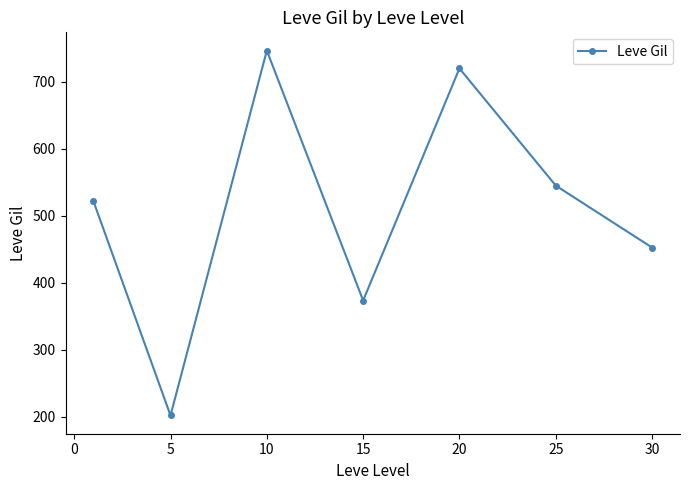

How many points are lower than both their immediate neighbors (excluding endpoints)?

2